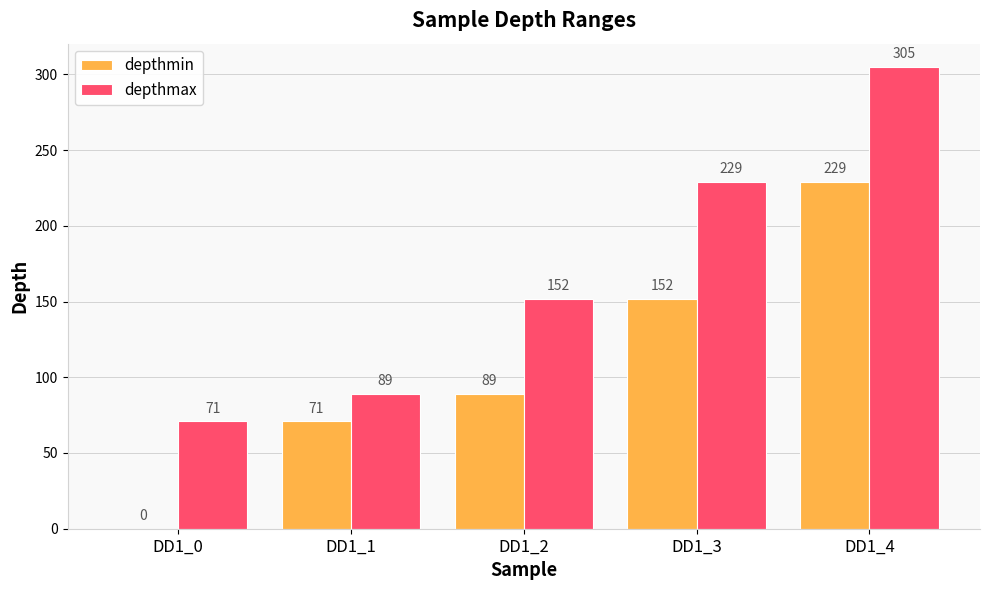

Reading left to right, list all the values displayed in this chart.

depthmin: 0	71	89	152	229
depthmax: 71	89	152	229	305